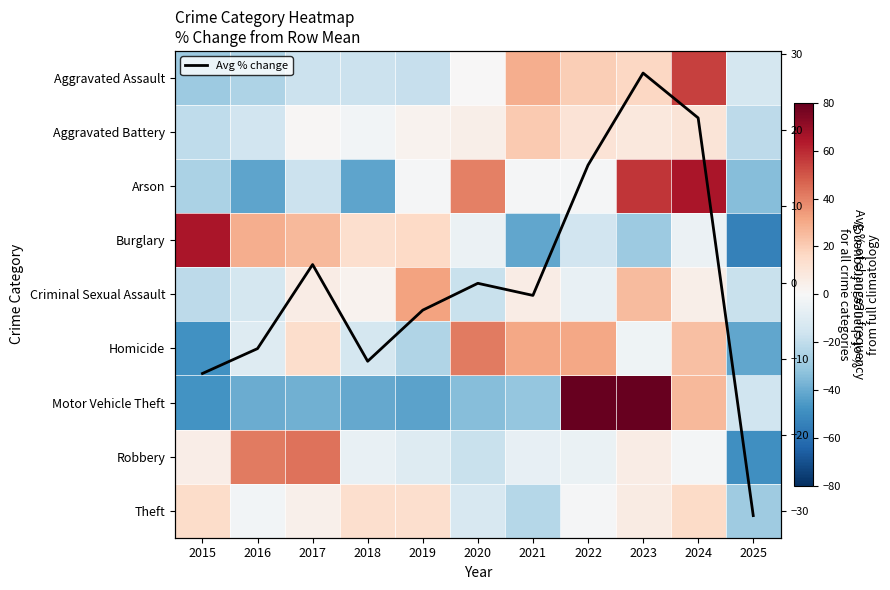

What is the sum of the Criminal Sexual Assault values at 2019 and 2025?

14.2